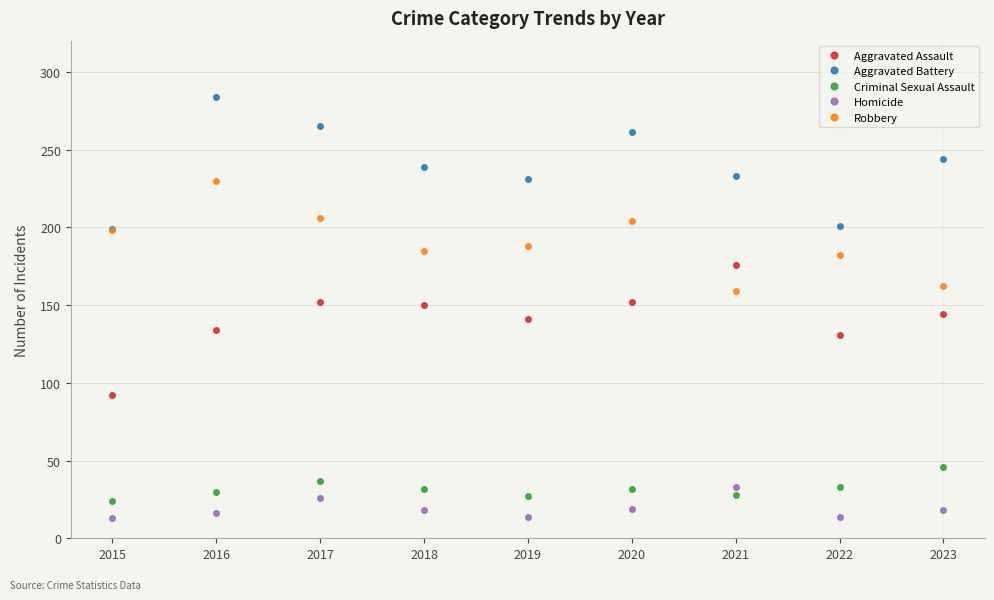

Which series has the largest total across all categories?

Aggravated Battery